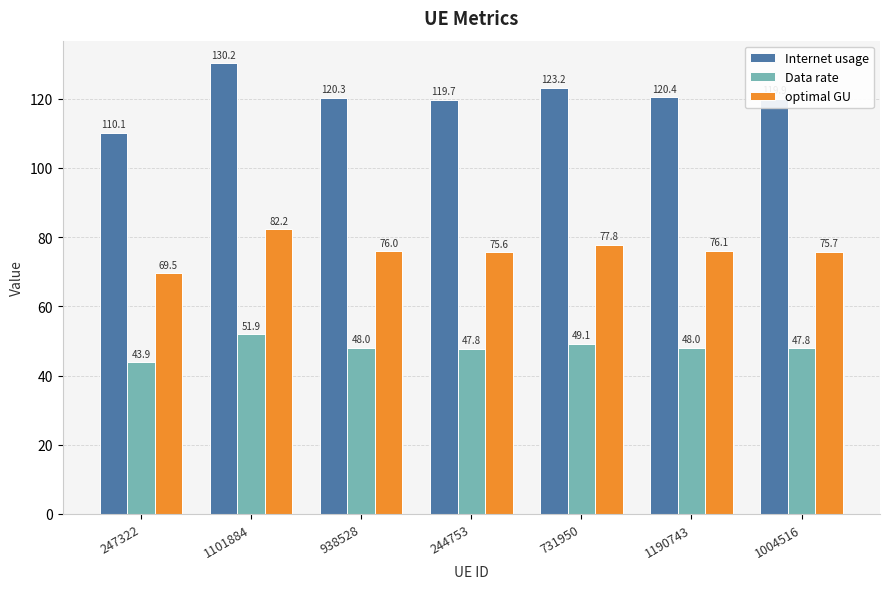

At which label is Data rate closest to 47?

244753